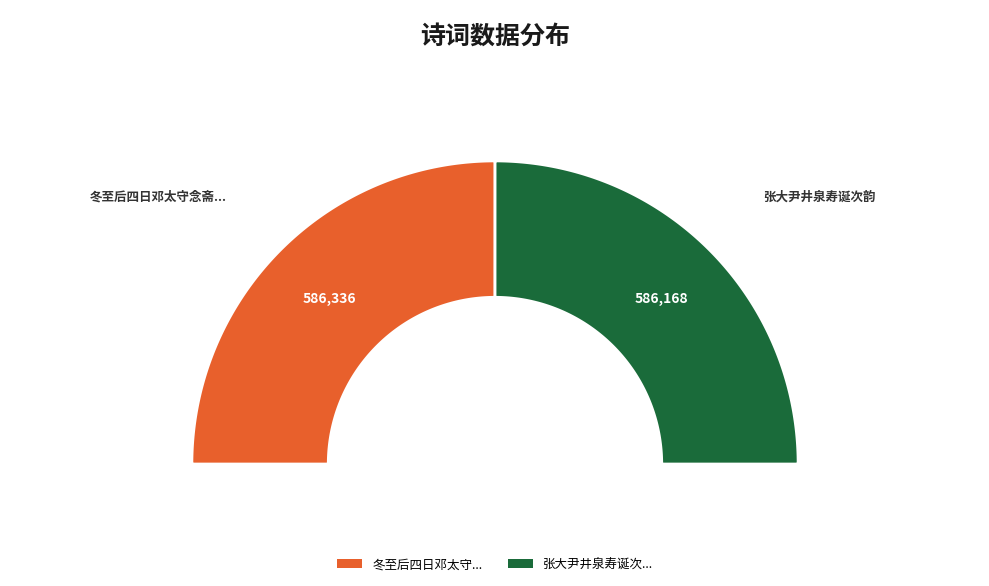

True or false: 张大尹井泉寿诞次韵 accounts for 50% of the total.

True